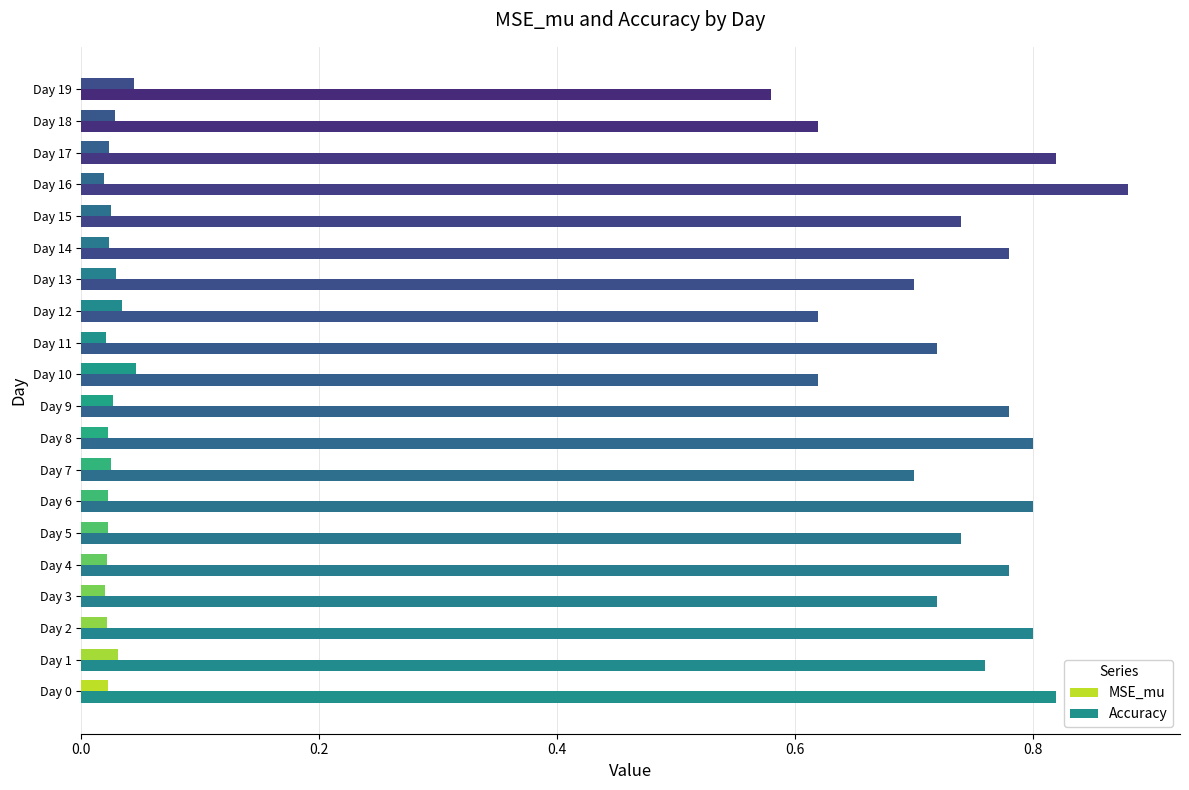

What is the label of the 4th bar from the right?

16